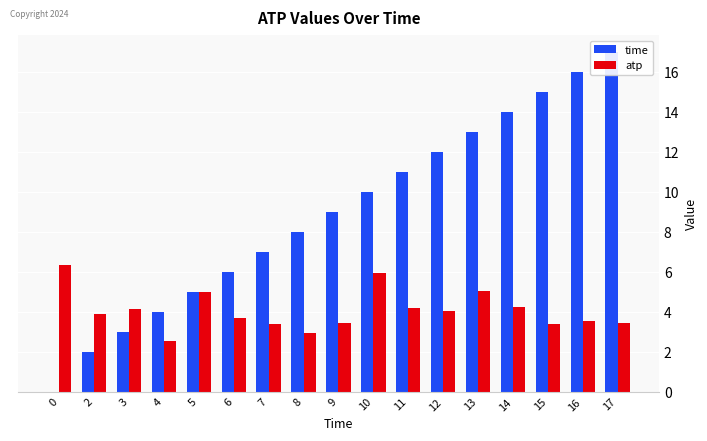

How many bars are there in each group?

2